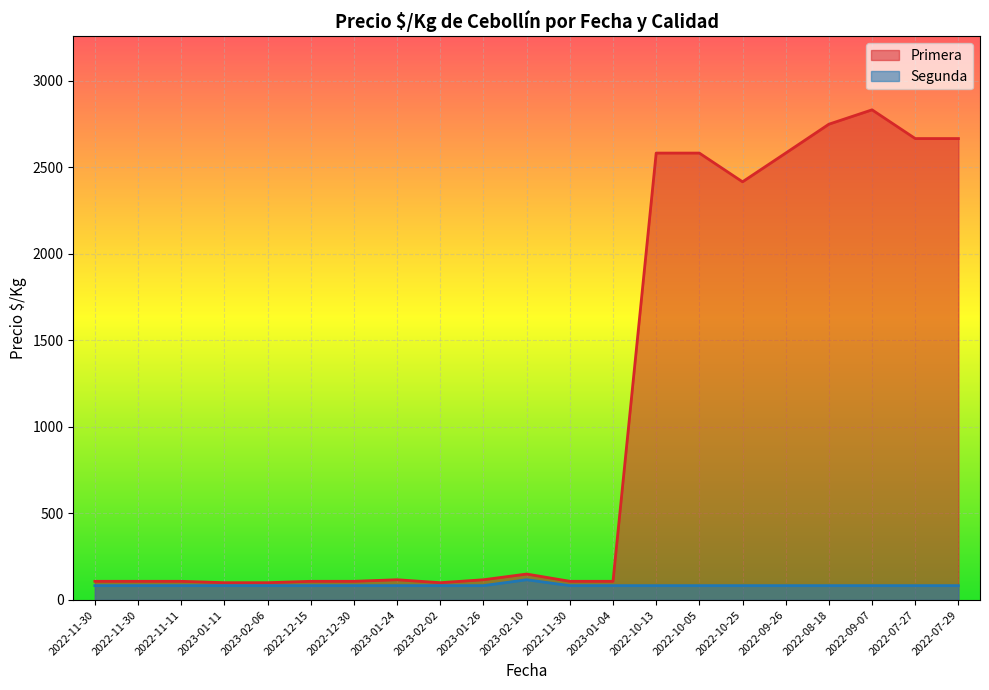

True or false: Primera has more than 1 points higher than both neighbors.

True